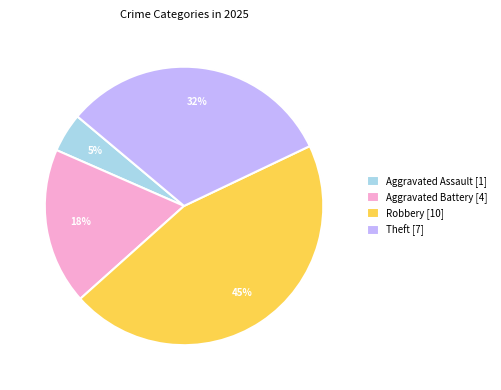

To the nearest percent, what portion does Theft [7] represent?

32%